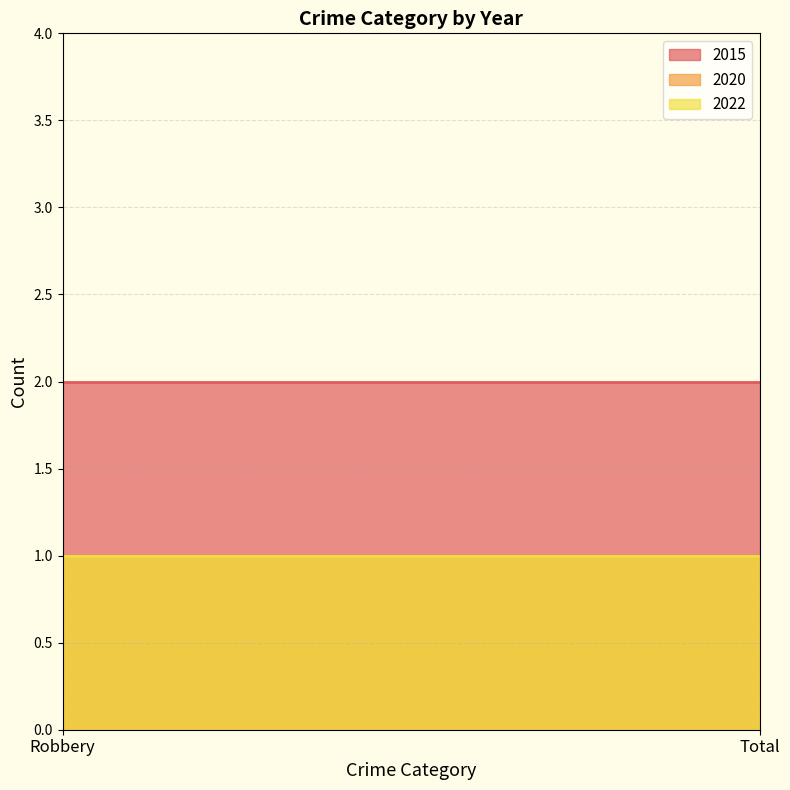

Reading left to right, transcribe all the data shown in this chart.

2015: Robbery=2	Total=2
2020: Robbery=1	Total=1
2022: Robbery=1	Total=1